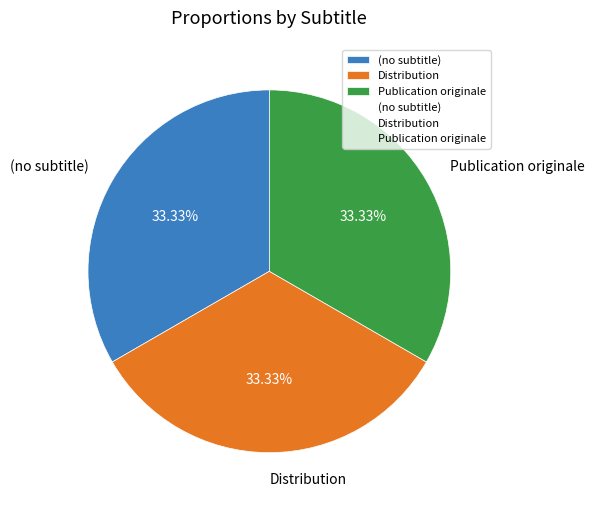

Approximately how many times larger is the value at Publication originale compared to Distribution?

1.0